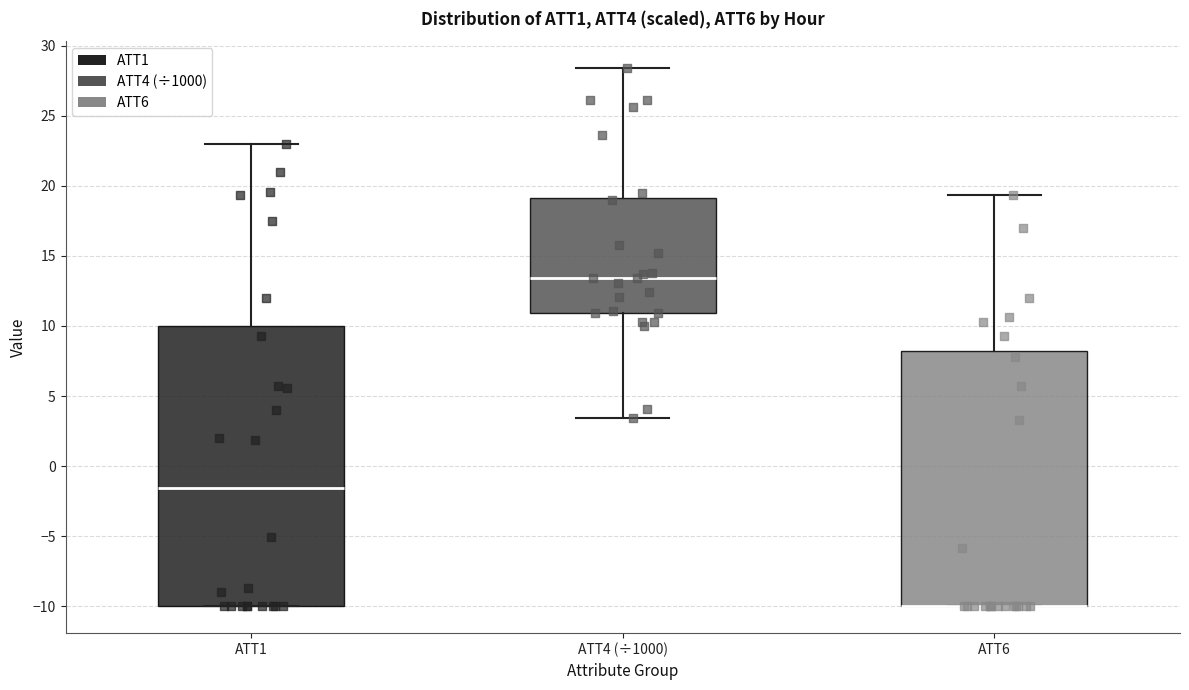

Comparing the boxes themselves (not the whiskers), which one is the tallest?

ATT1